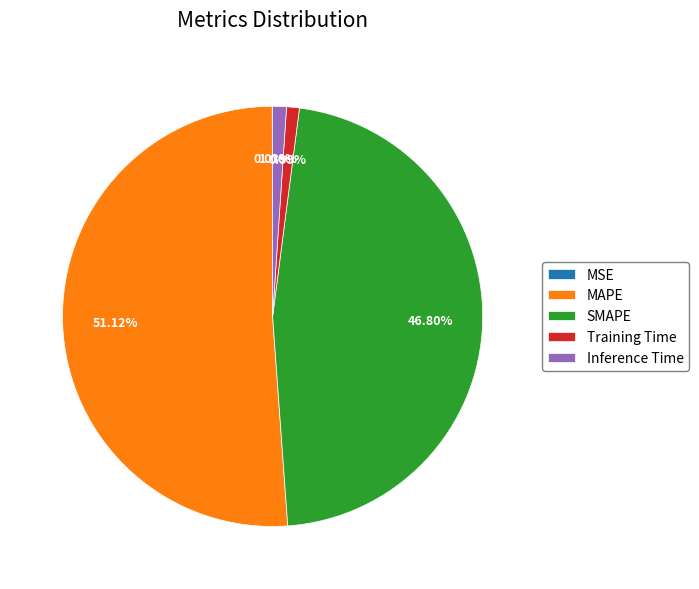

What is the majority slice?

MAPE